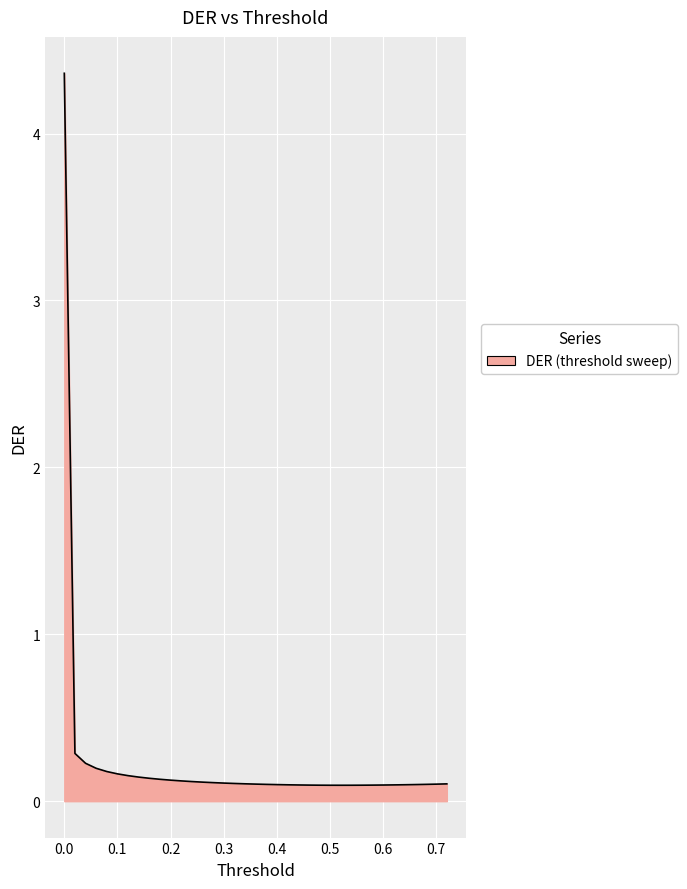

What is the maximum value shown in the chart?

4.4